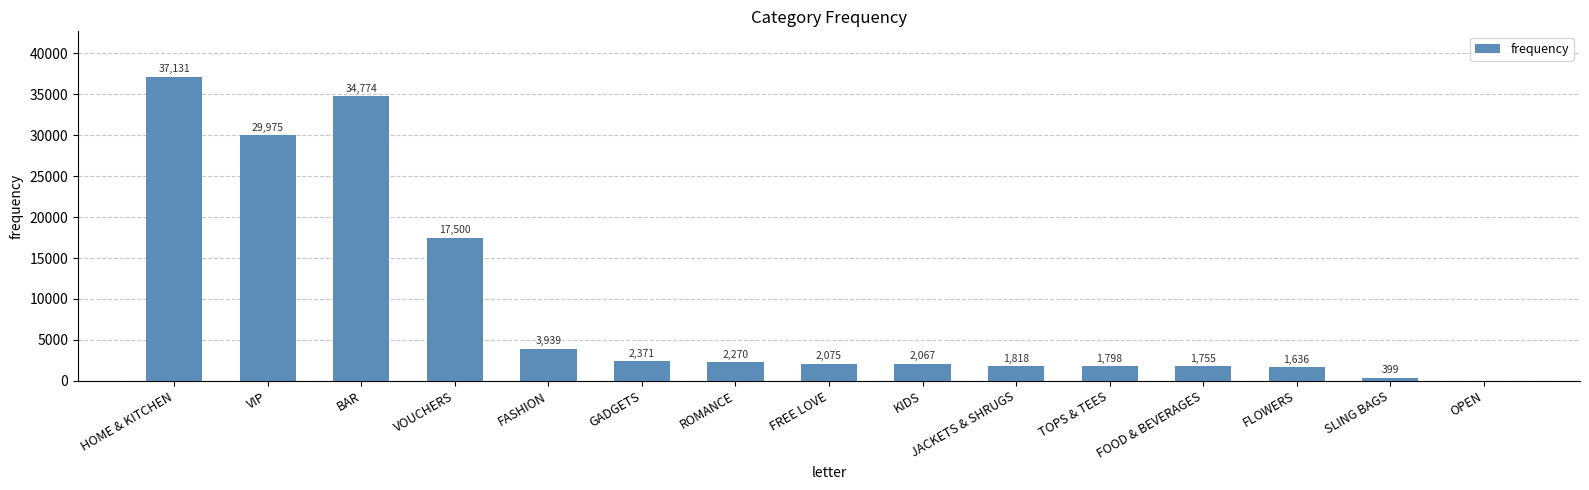

Are the bars grouped side by side (vs. stacked)?

No